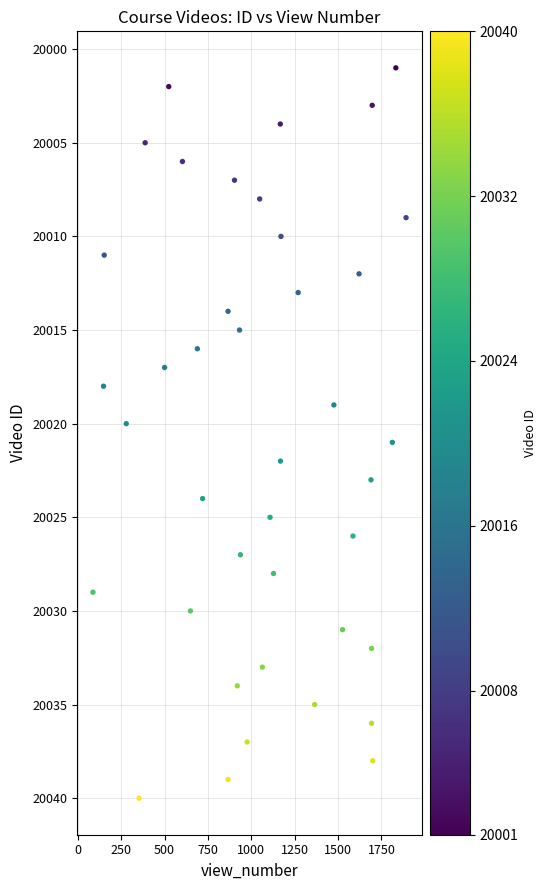

What is the range of Y values (max minus min)?

39